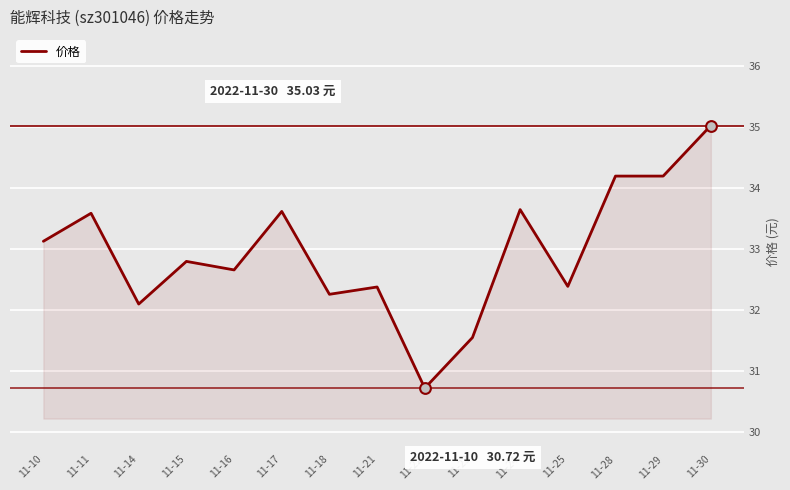

Between 11-24 and 11-22, which is larger?

11-24